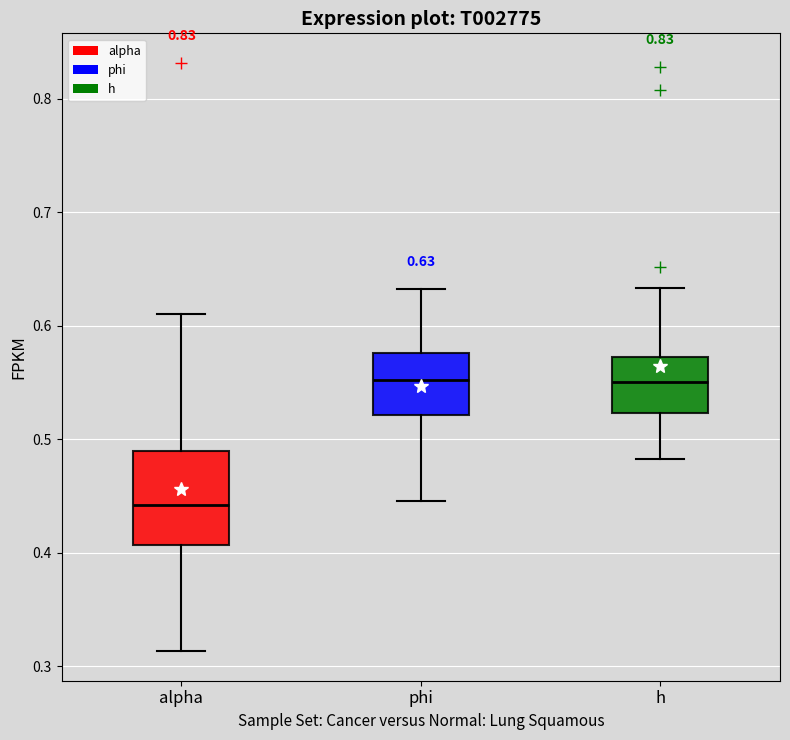

Comparing the boxes themselves (not the whiskers), which one is the tallest?

alpha